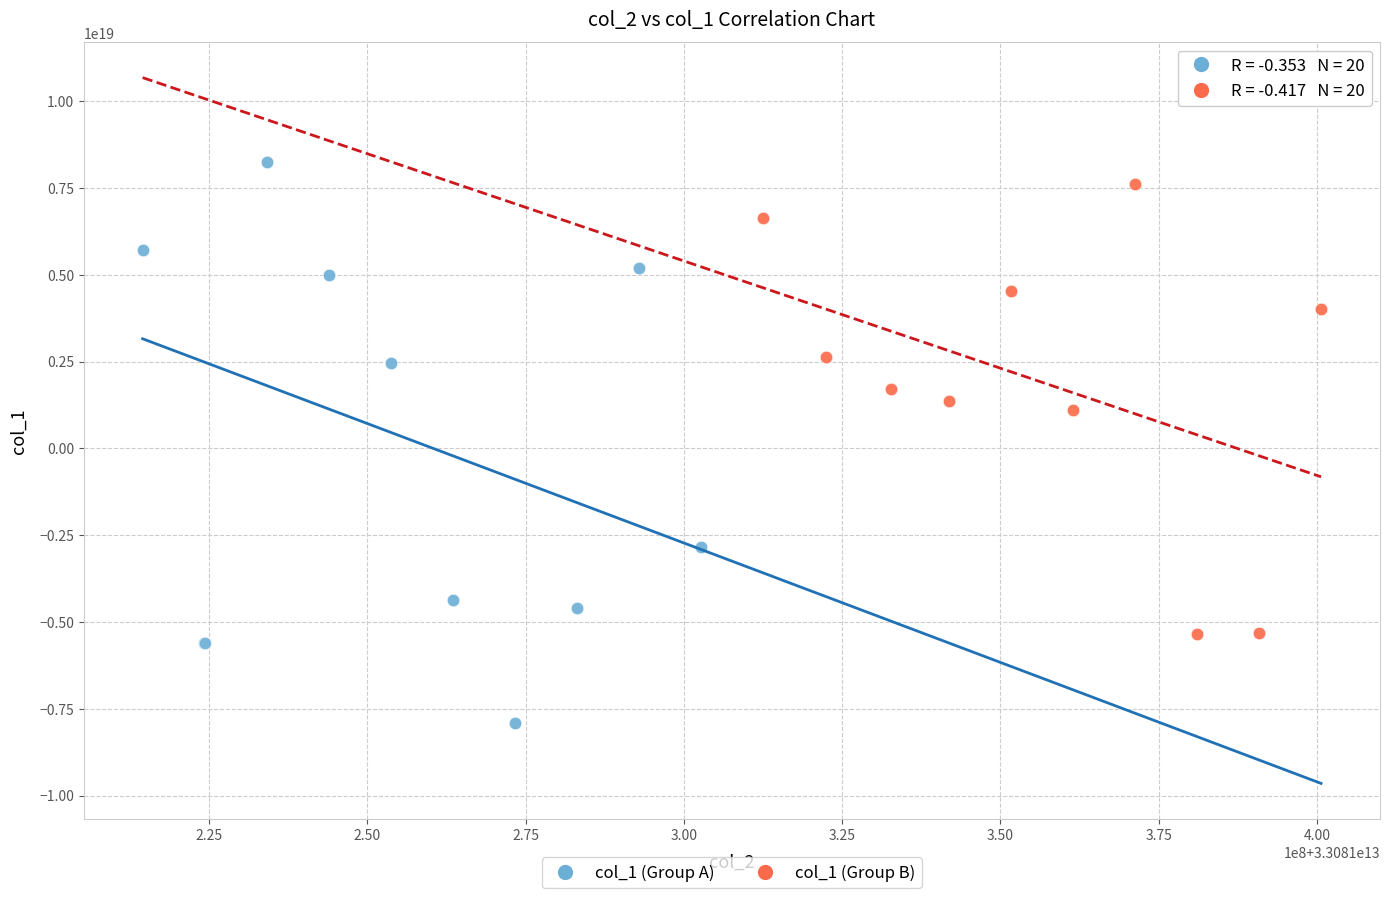

Which series has the widest spread of Y values?

col_1 (Group A)